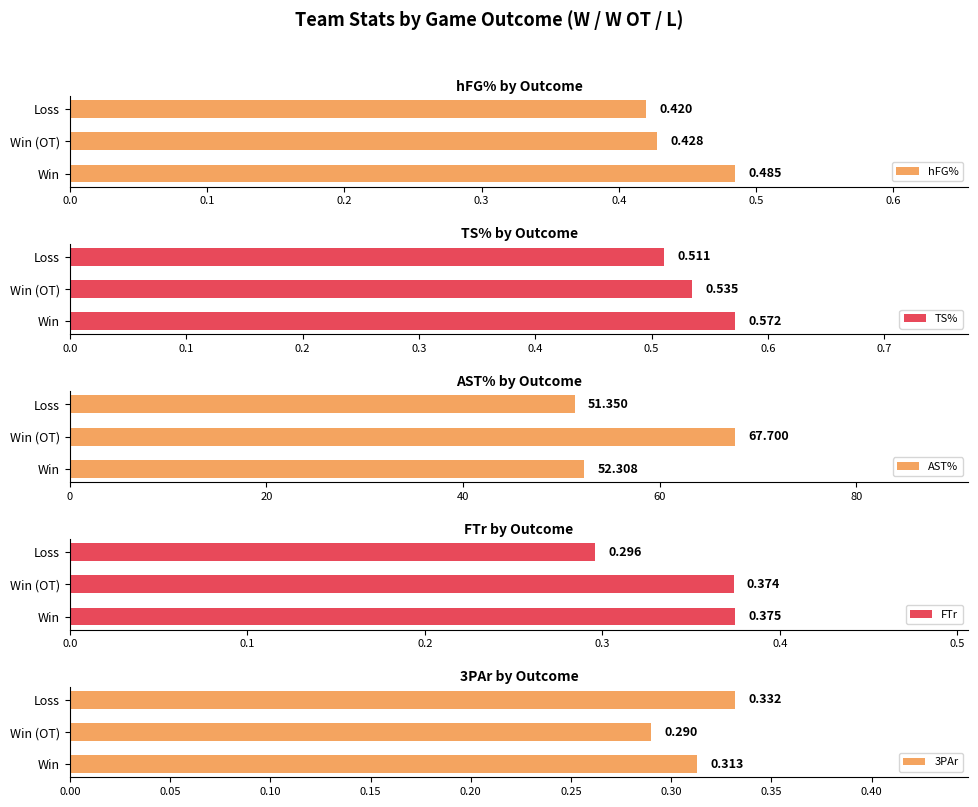

What is the value of the FTr bar at the 2nd from the left?

0.4